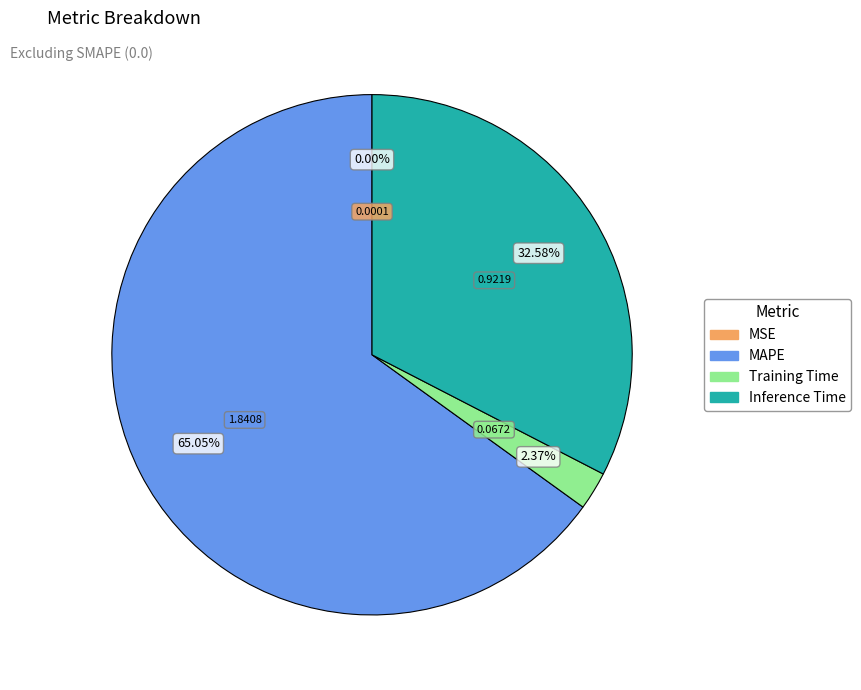

What percentage is NOT represented by MAPE?

35.0%